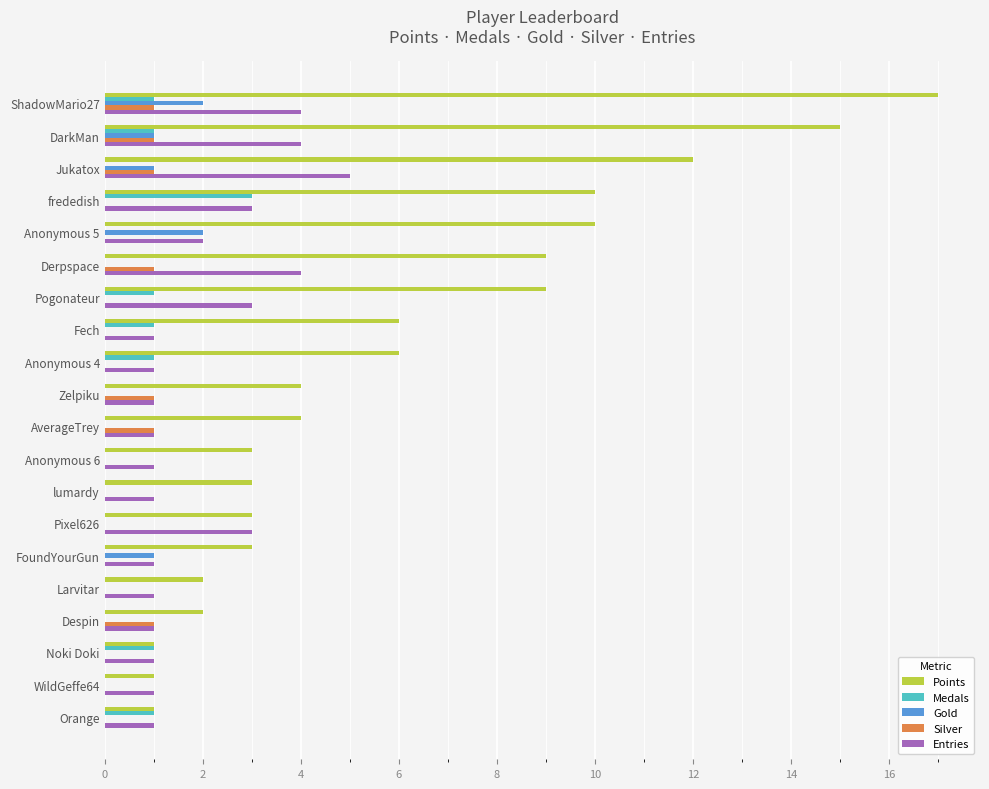

True or false: Medals has a value of 1 at Pogonateur.

True